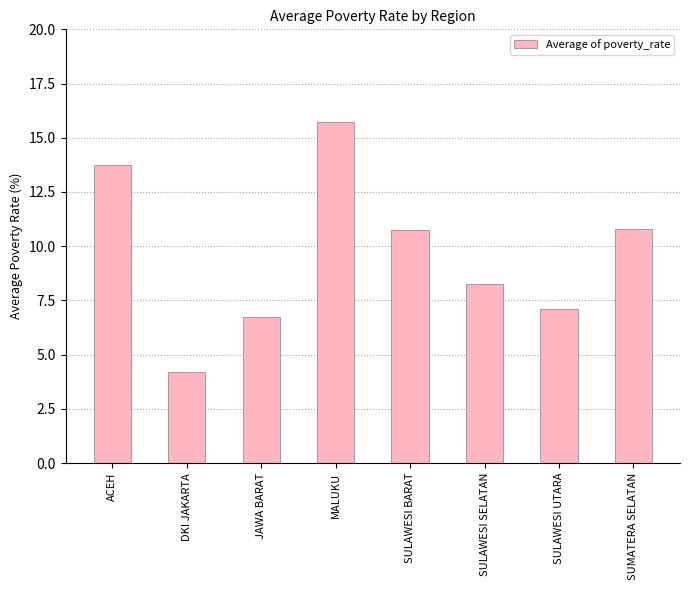

What is the label of the 4th bar from the right?

SULAWESI BARAT